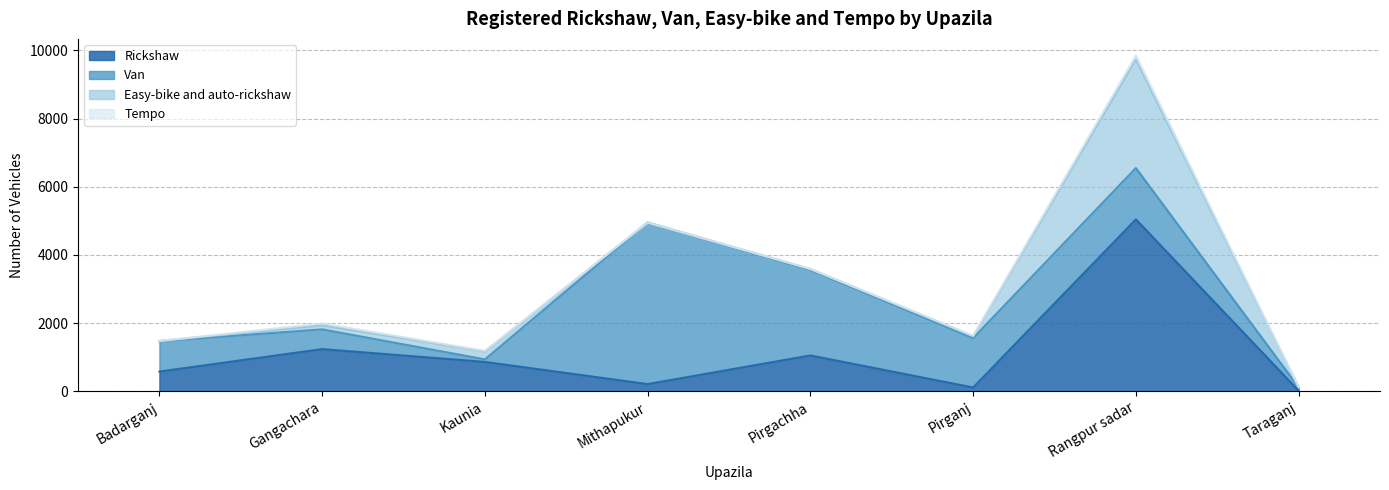

What is the highest value of the Tempo series?

110